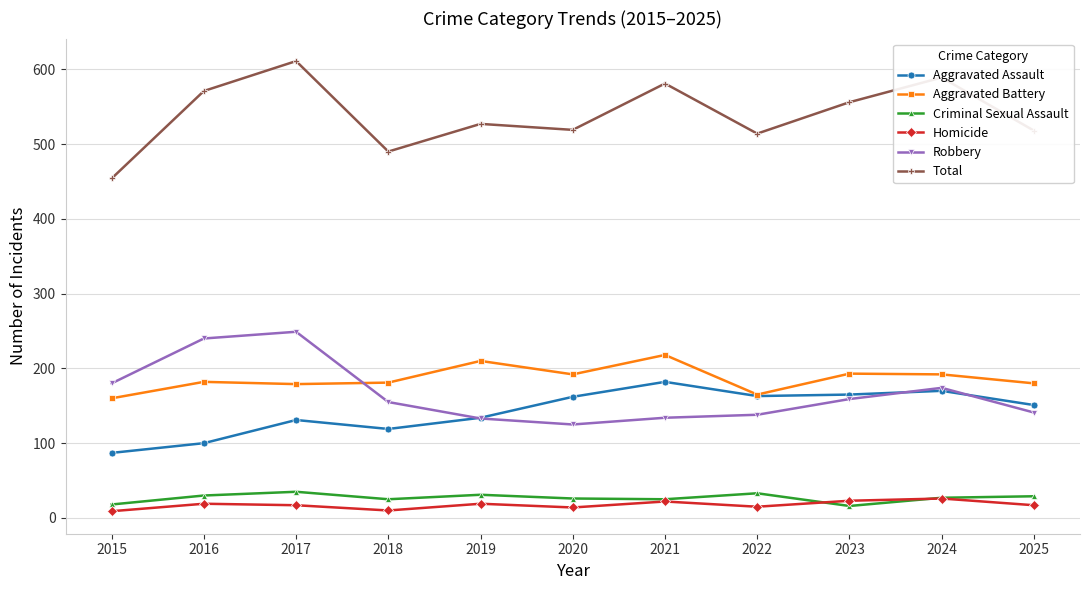

The Criminal Sexual Assault series shows 18 at 2015. True or false?

True